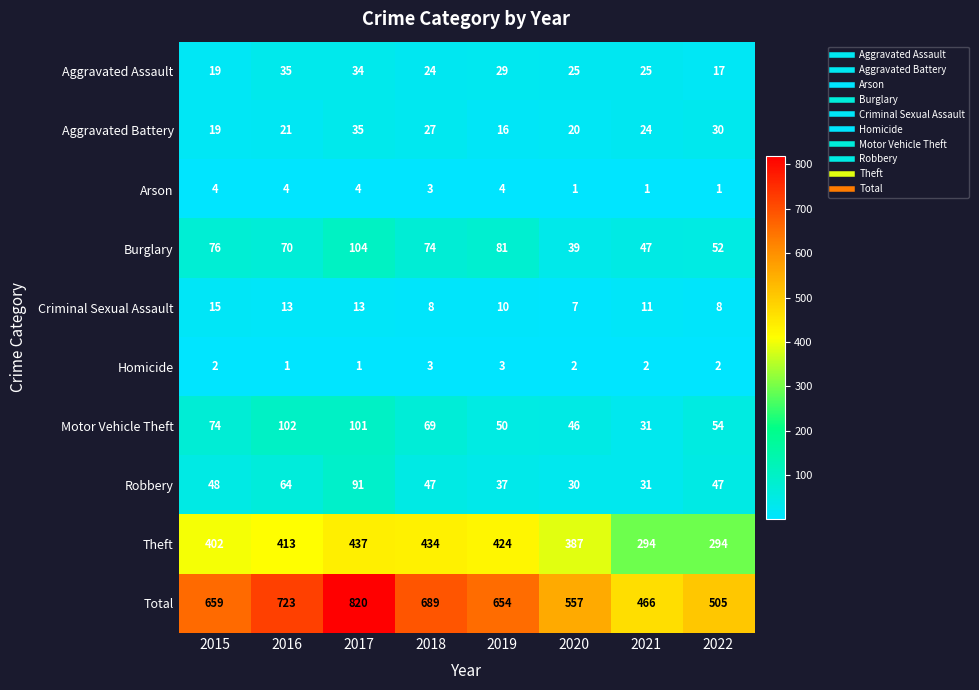

At 2016, list the series in order from largest to smallest.

Total, Theft, Motor Vehicle Theft, Burglary, Robbery, Aggravated Assault, Aggravated Battery, Criminal Sexual Assault, Arson, Homicide